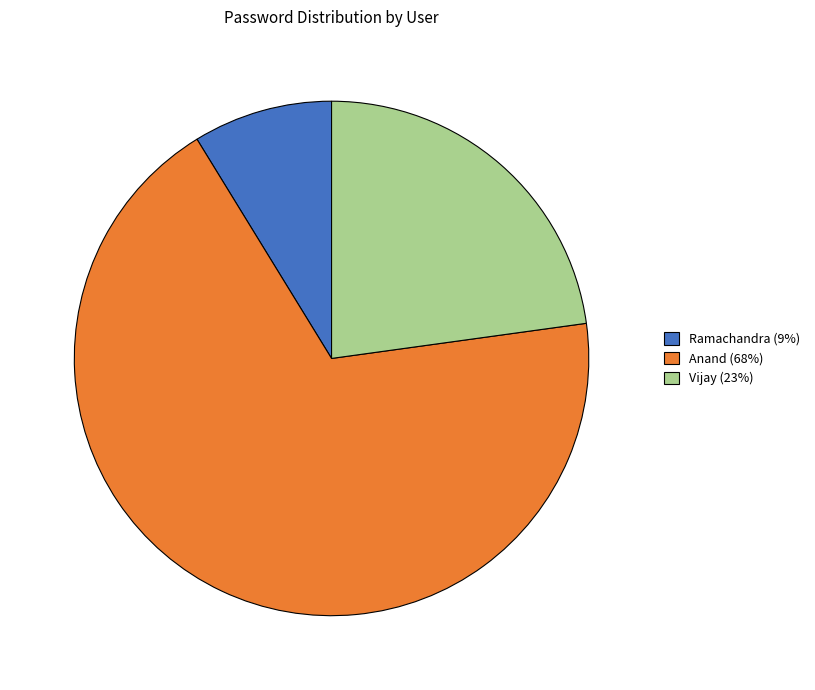

Is it true that Ramachandra is 2% of the pie?

False